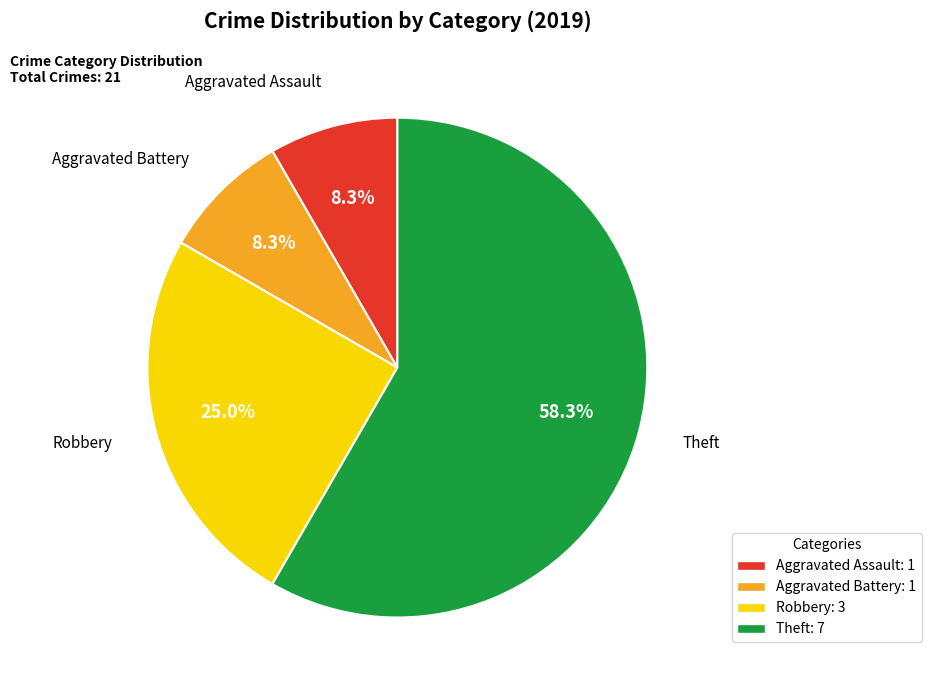

What is the largest slice in the pie chart?

Theft